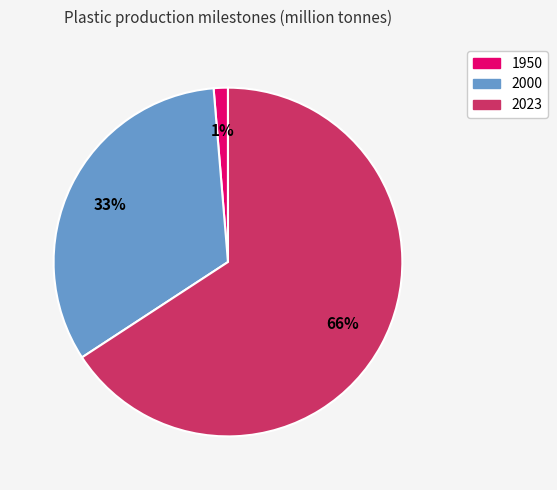

To the nearest percent, what portion does 1950 represent?

1%